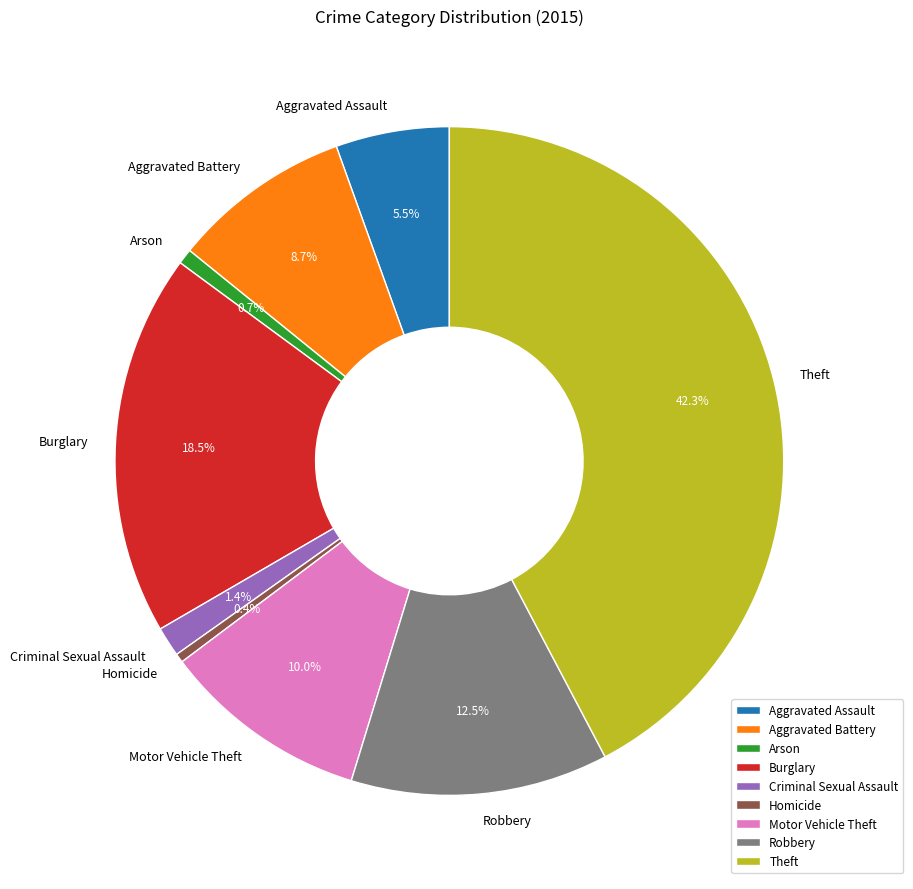

Which slice is the largest?

Theft